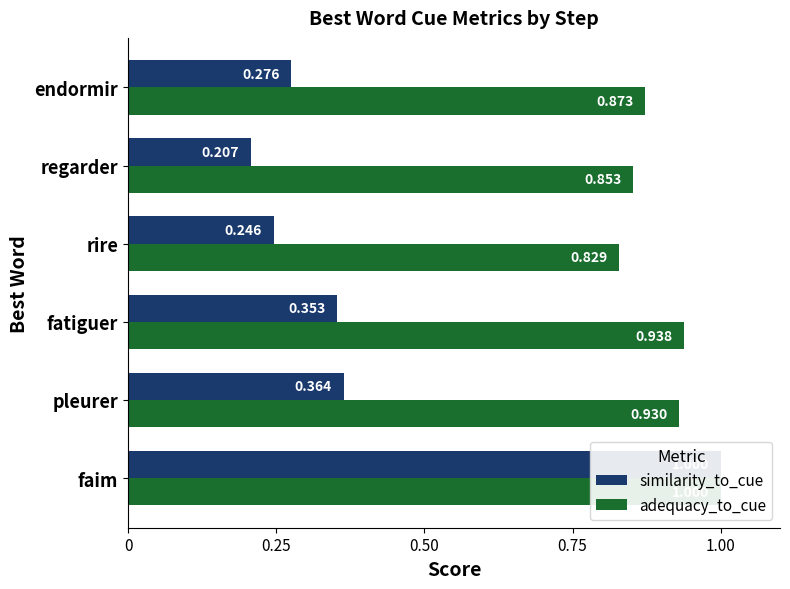

What is the maximum value for similarity_to_cue?

1.0